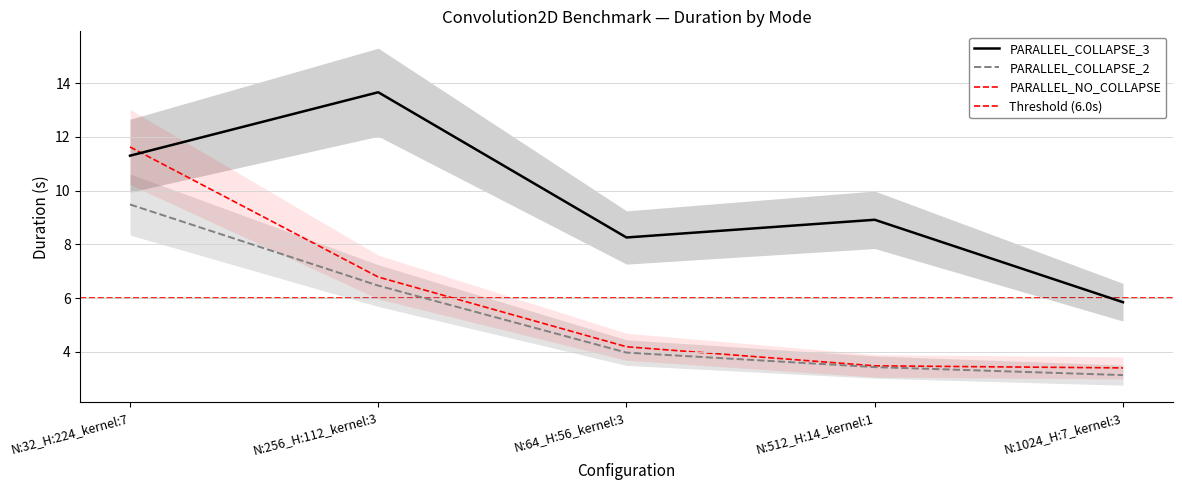

Does the chart display data point markers on the line(s)?

No